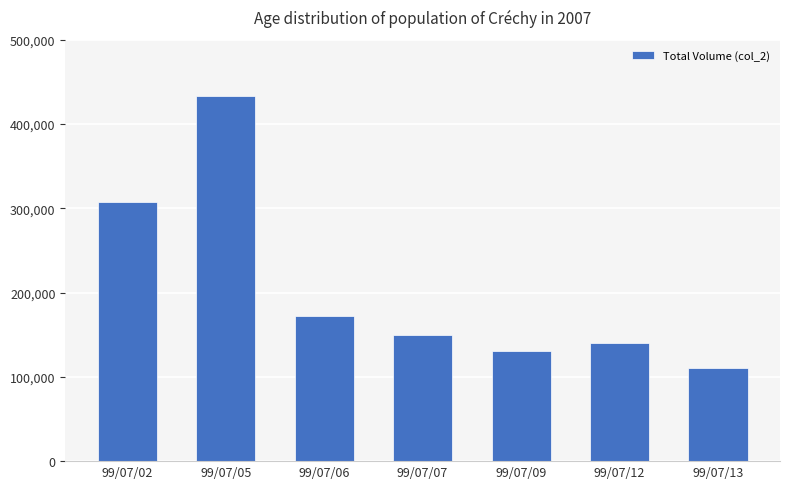

Where does the data first go above 150200?

99/07/02